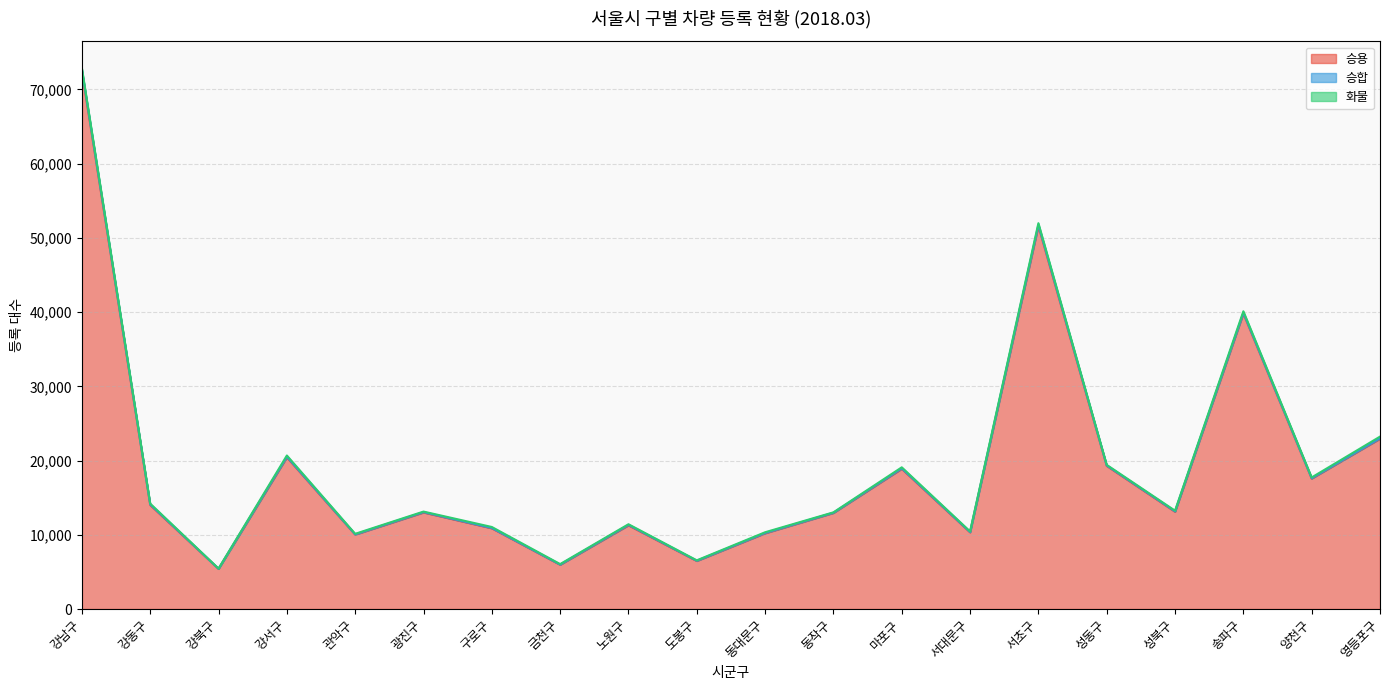

At which label does 화물 reach its minimum?

강북구